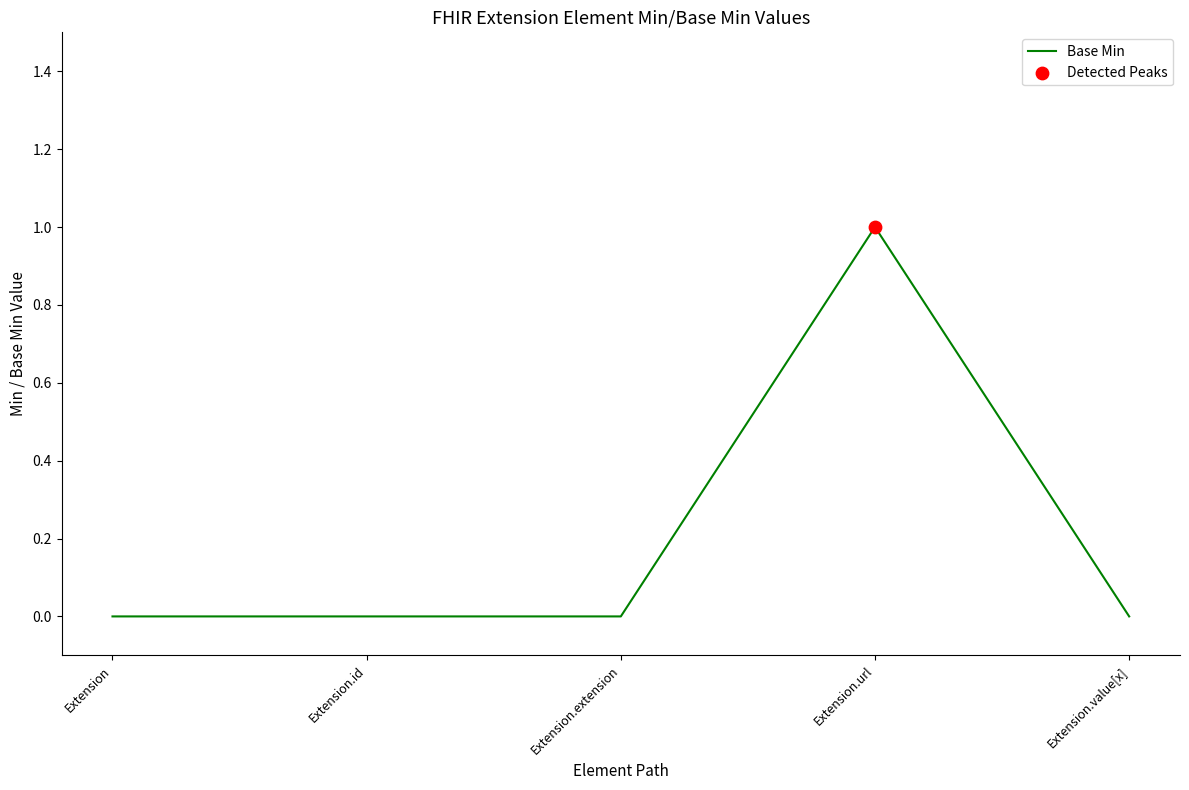

Between Extension.url and Extension.id, which is larger?

Extension.url